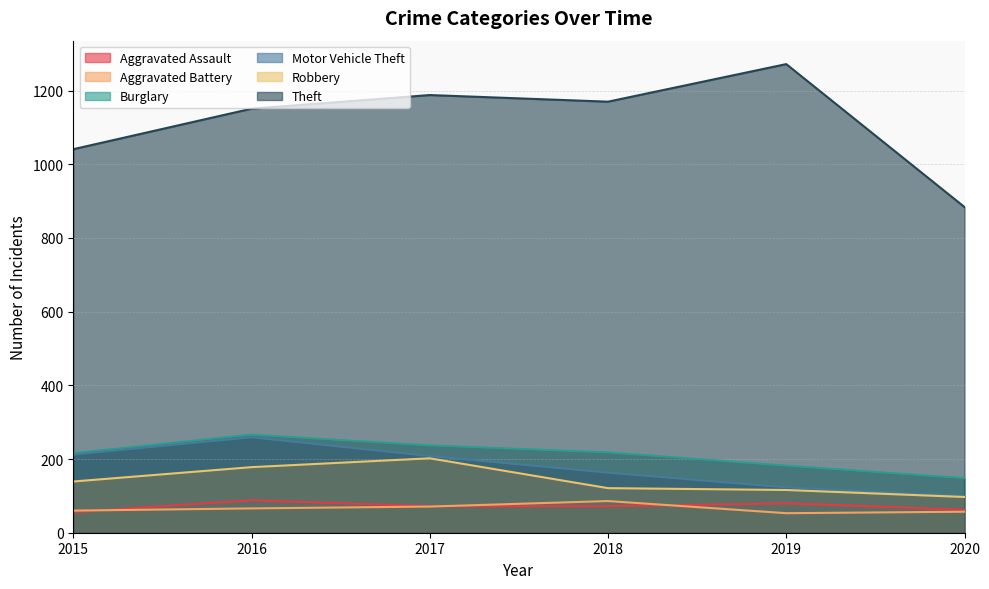

How many values in the Motor Vehicle Theft series are below 208?

3